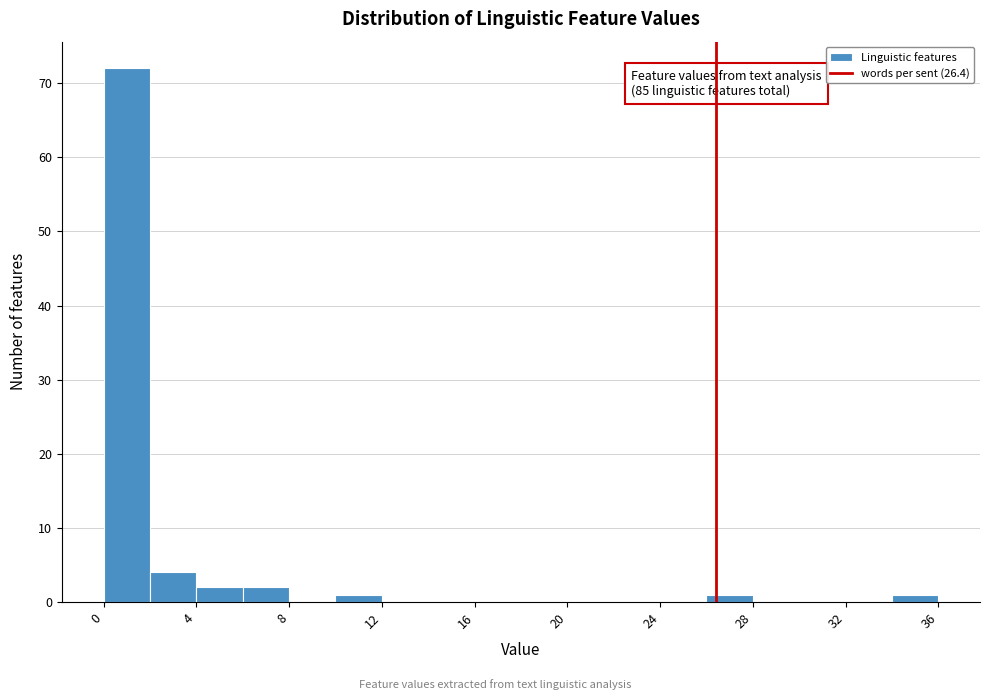

Over which range of the x-axis is the bar tallest?

0 to 2